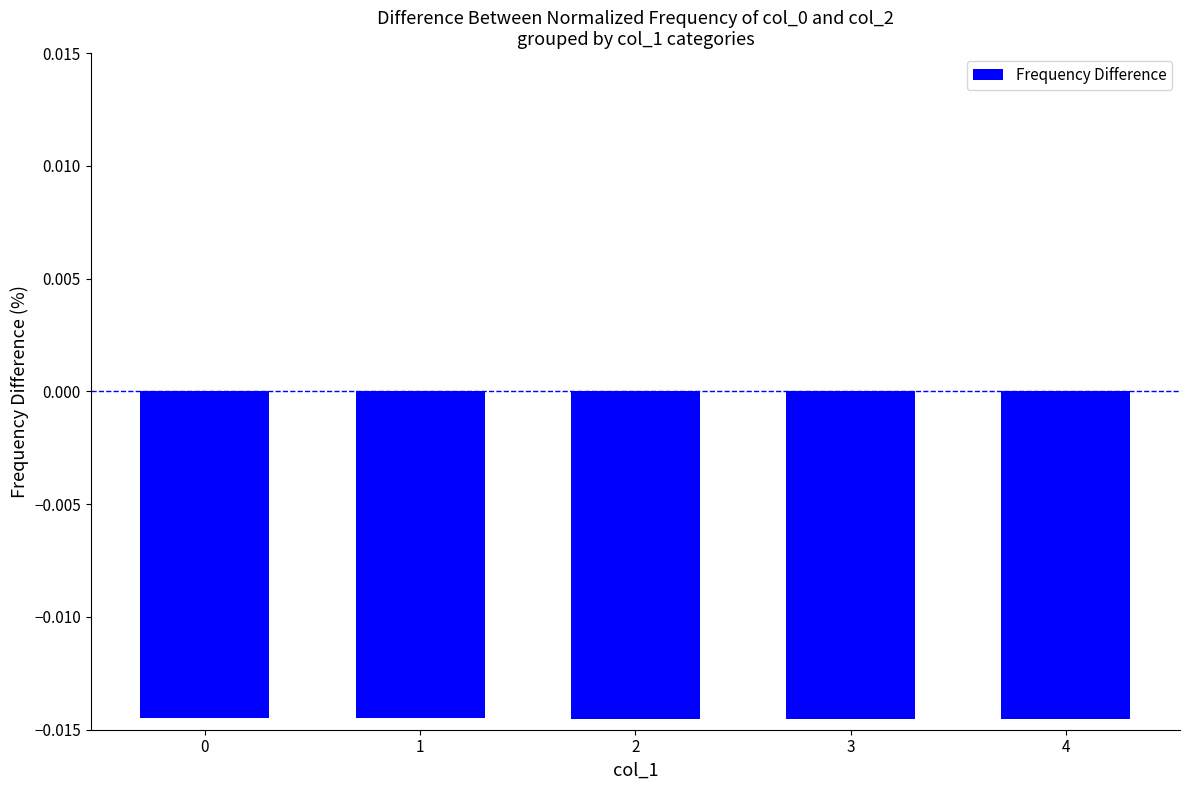

Rank the categories by value from highest to lowest.

0, 1, 2, 3, 4